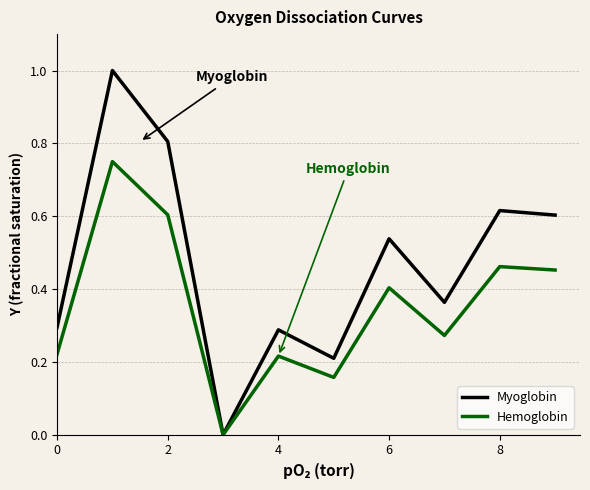

Which series has the widest spread of values?

Myoglobin